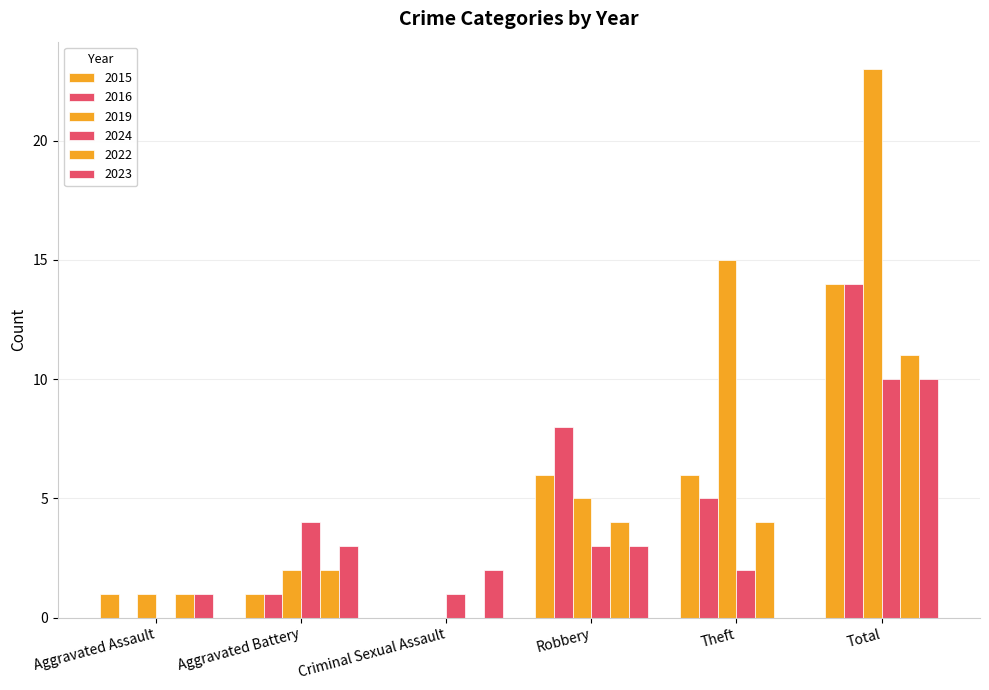

Is it true that 2016 equals -8 at Aggravated Assault?

False